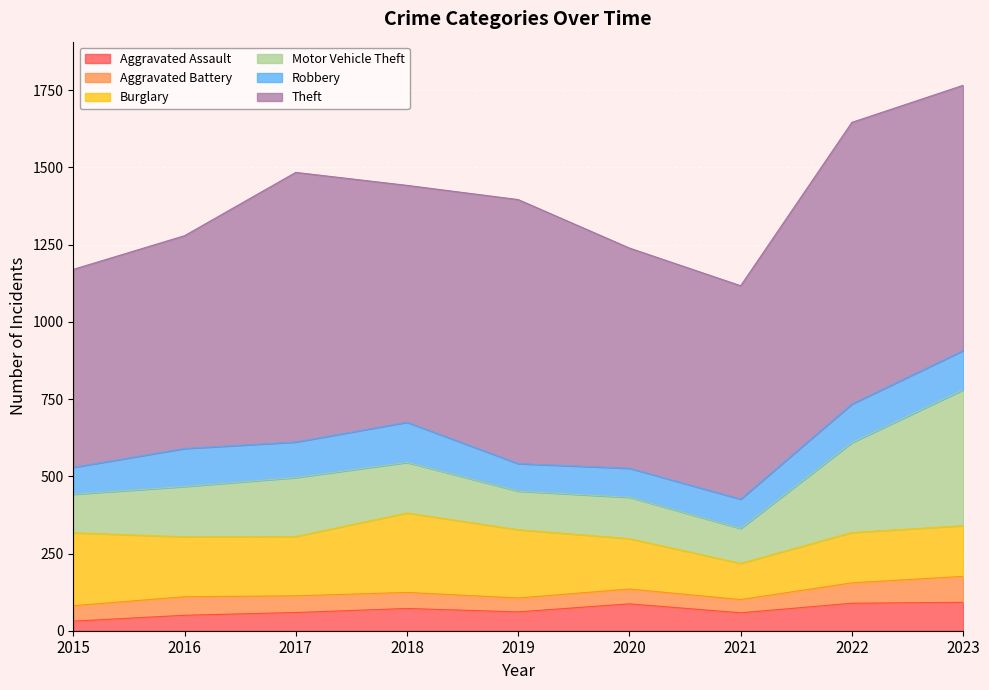

What is the average value of the Robbery series?

109